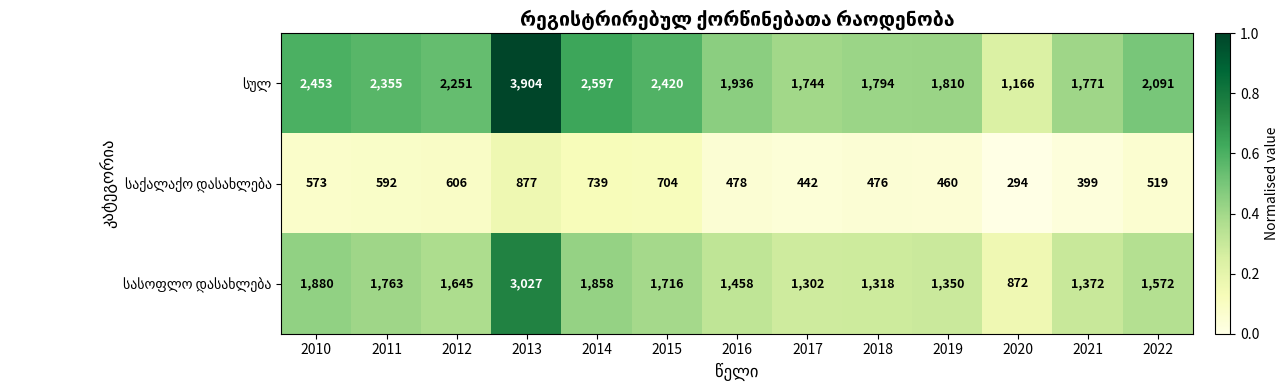

Which category has the lowest value across all series?

2020